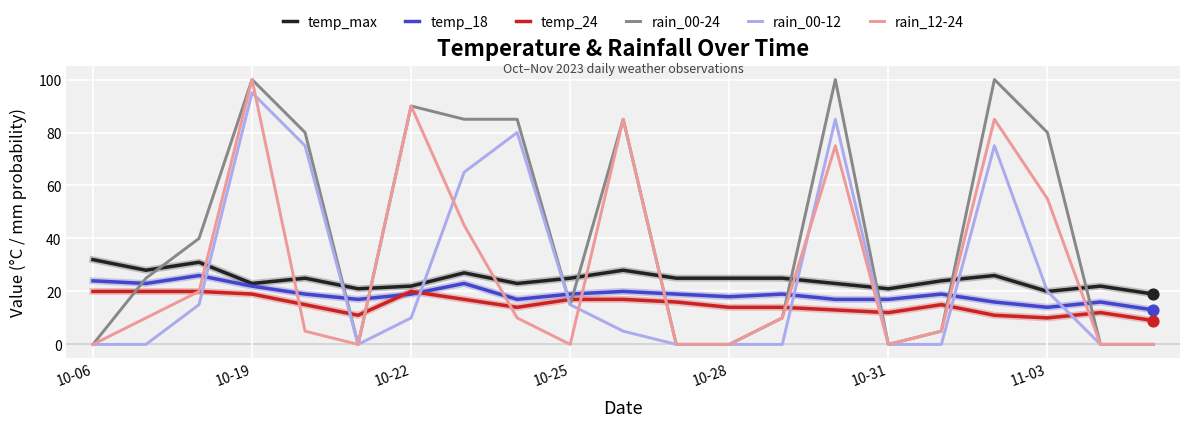

Which series has the largest total across all categories?

rain_00-24